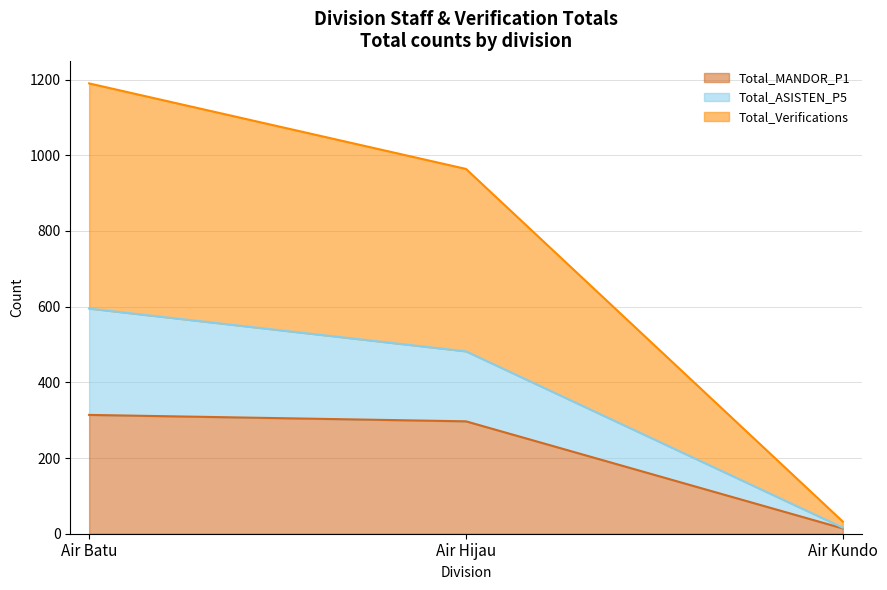

Which category has the lowest value in the Total_MANDOR_P1 series?

Air Kundo